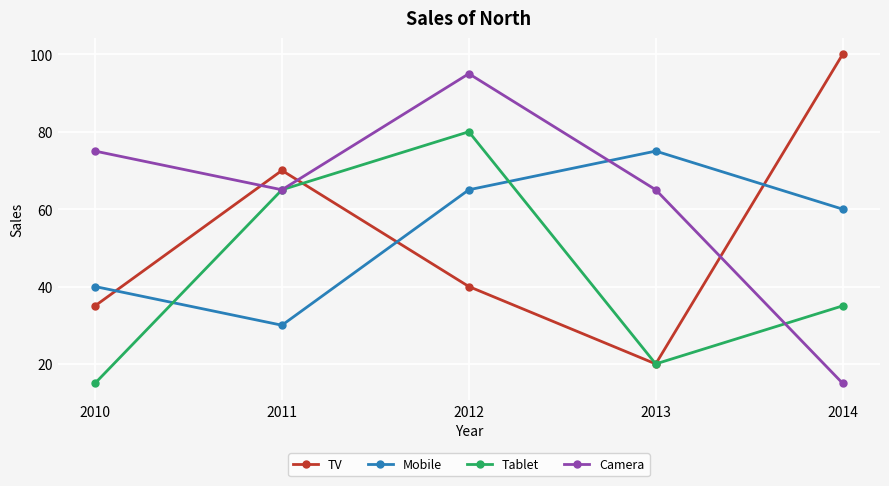

How many interior local peaks does the TV series have?

1